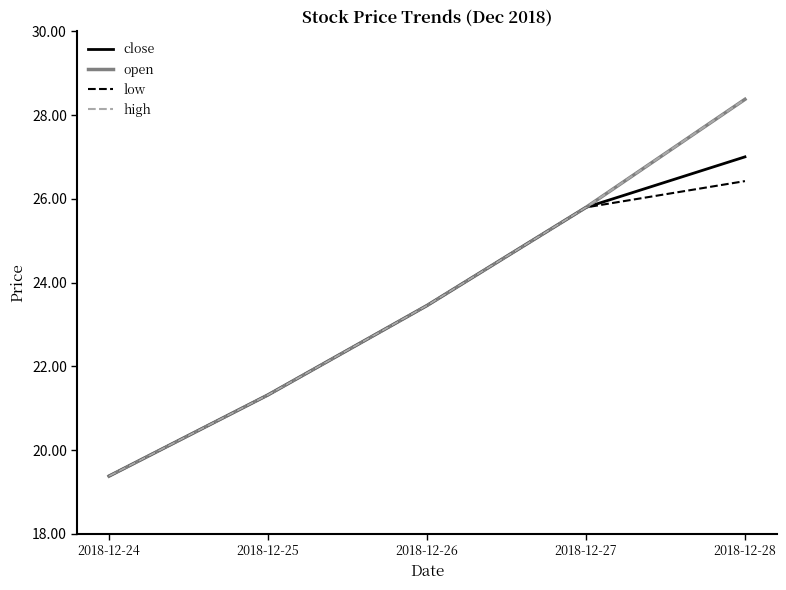

Where is close nearest to the value 23?

2018-12-26